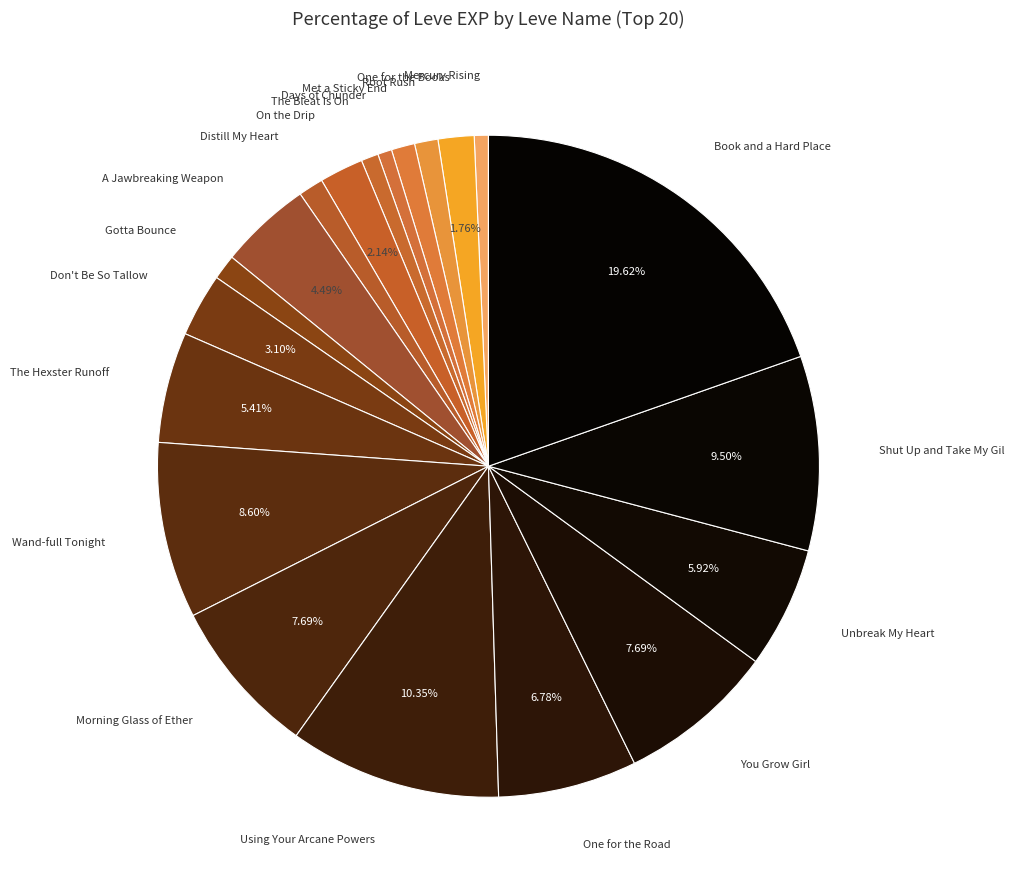

Count the number of slices in the pie.

20